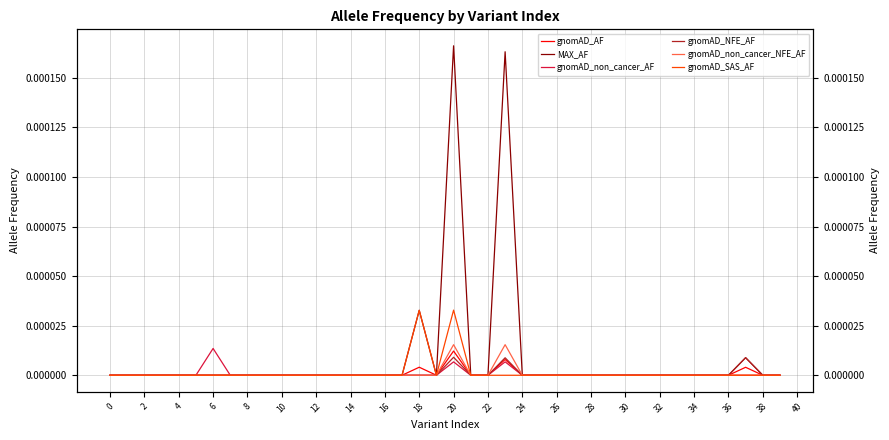

True or false: gnomAD_NFE_AF and gnomAD_AF intersect in this chart.

False